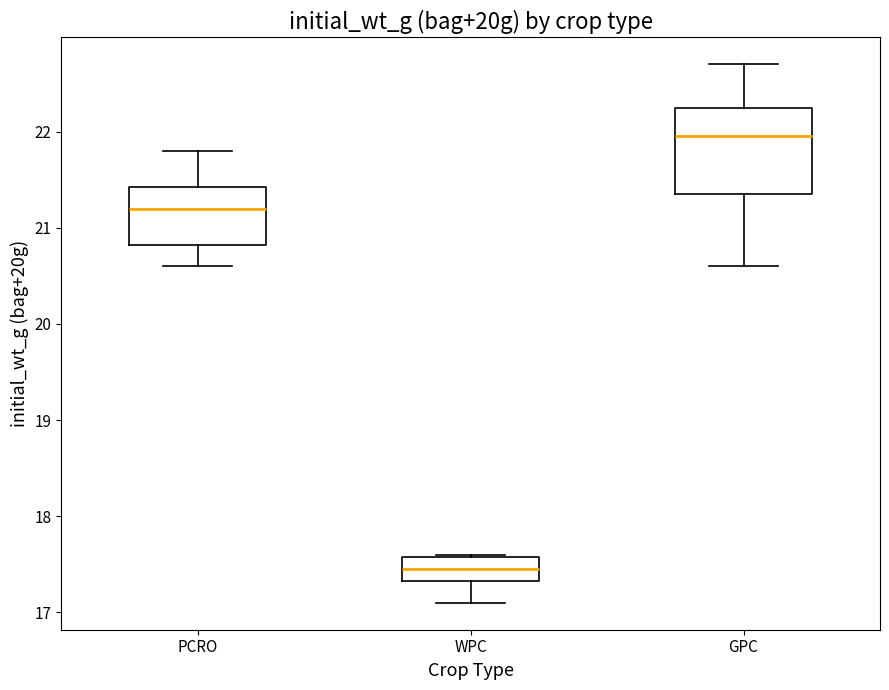

Comparing the boxes themselves (not the whiskers), which one is the tallest?

GPC